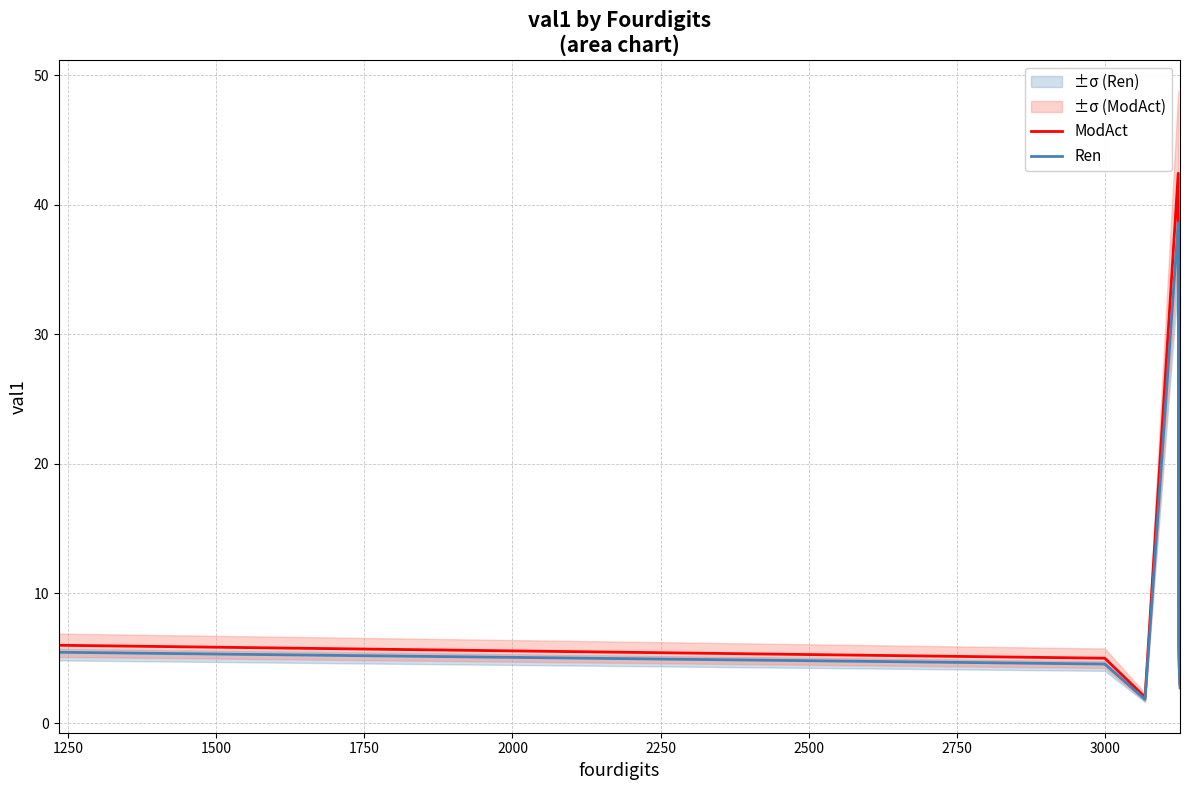

What is the minimum value for ModAct?

2.0